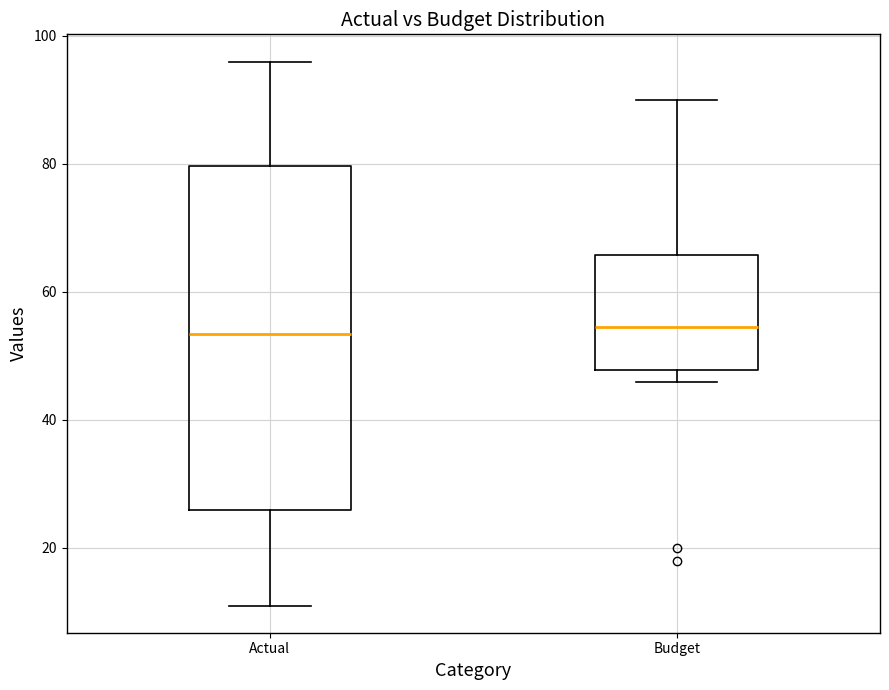

Reading left to right, transcribe this box plot: for each box, give where its median line is, the range the box spans, and where its two whiskers end, as read against the y-axis. The values are not printed on the chart, so give them approximately, as read against the axis.

Actual: median 54, box 26 to 80, whiskers 12 to 96
Budget: median 54, box 48 to 66, whiskers 46 to 90